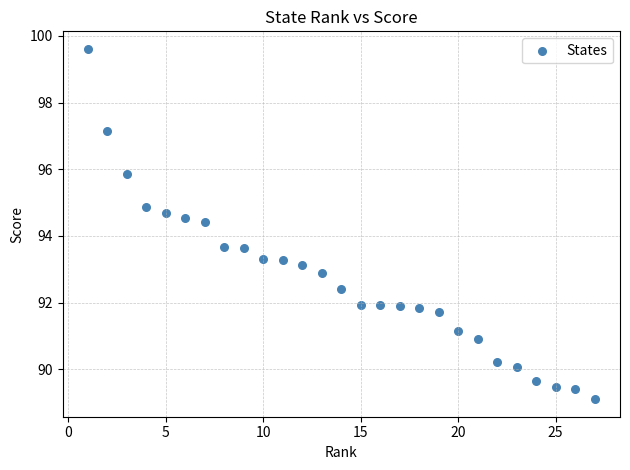

What is the range of X values (max minus min)?

26.0